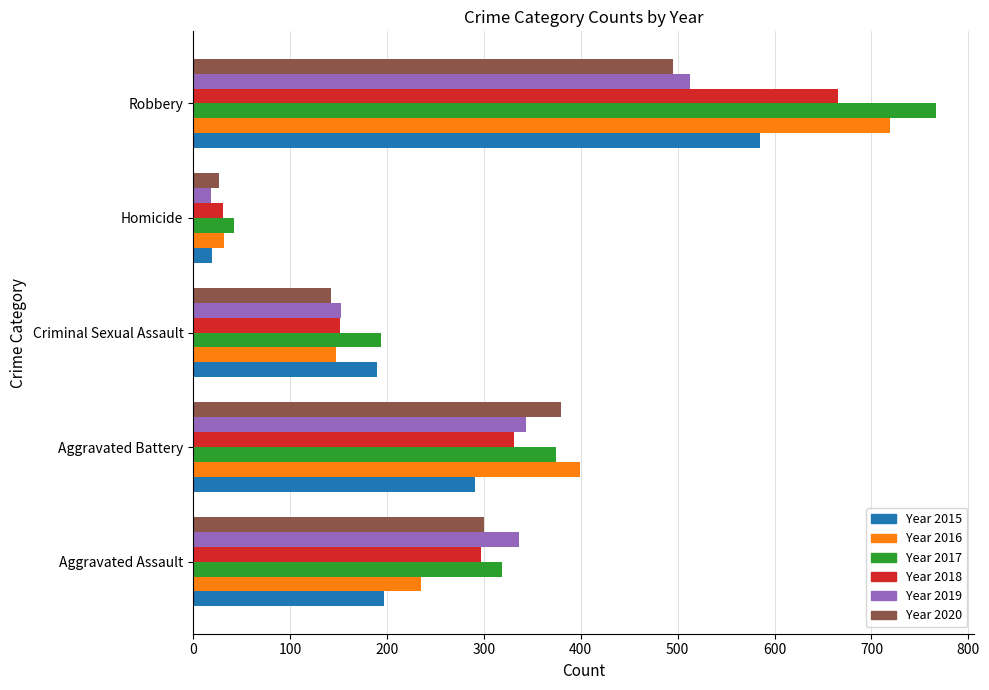

What is the spread (max minus min) of values at Homicide?

24